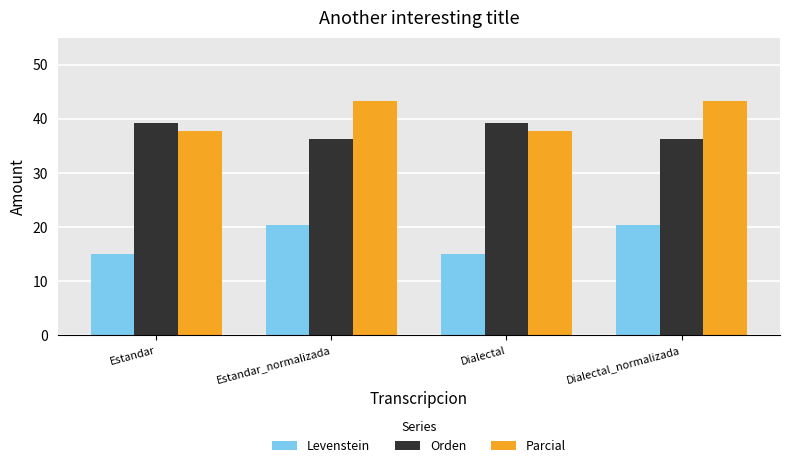

What is the minimum value shown in the chart?

15.0